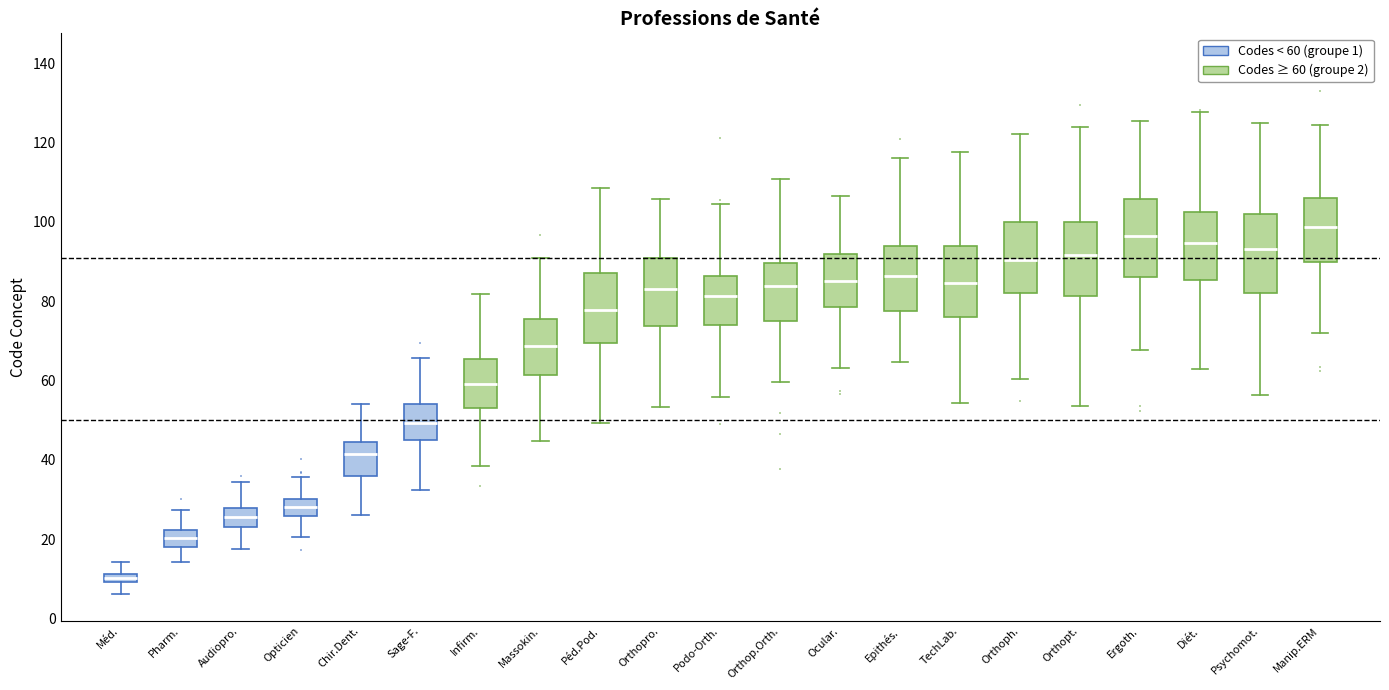

Where does the median line of the box for Podo-Orth. sit on the y-axis? The values are not printed on the chart, so give them approximately, as read against the axis.

82